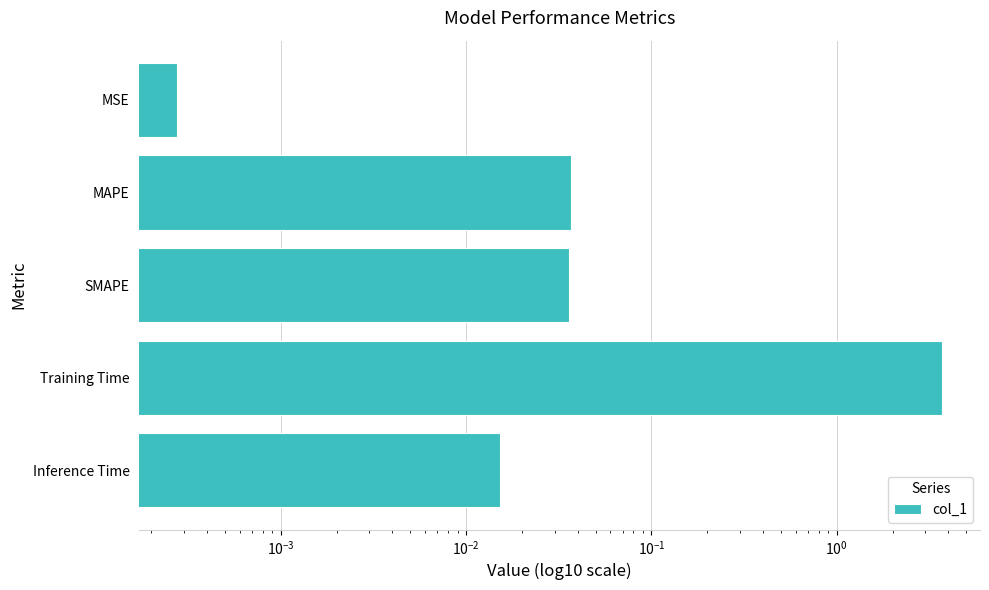

What is the change in value from SMAPE to Training Time?

+3.7